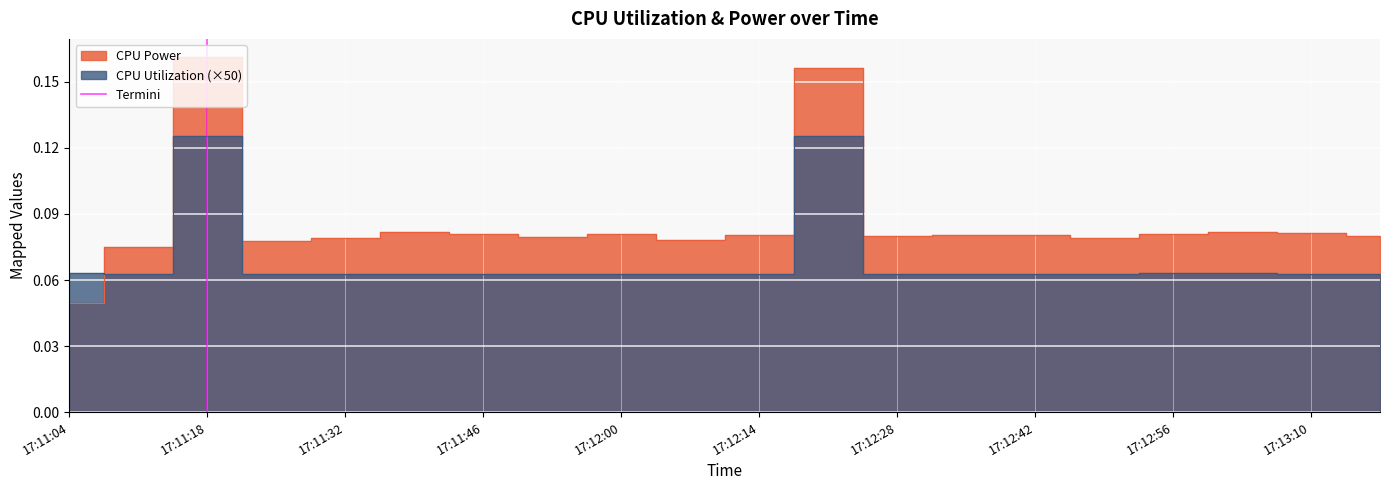

Which label corresponds to the largest value in the chart?

17:11:18